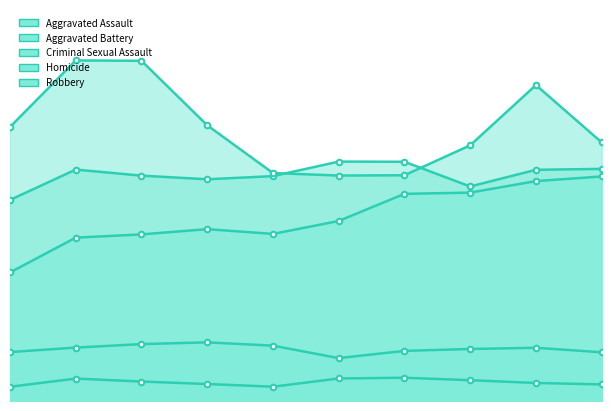

How many values in the Homicide series are below 668?

5